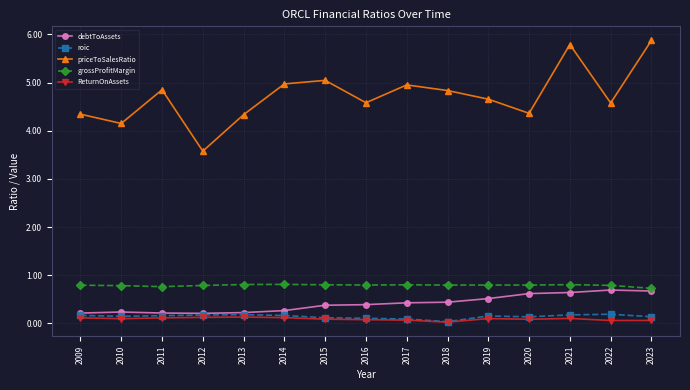

True or false: grossProfitMargin has a value of 0.8 at 2017.

True